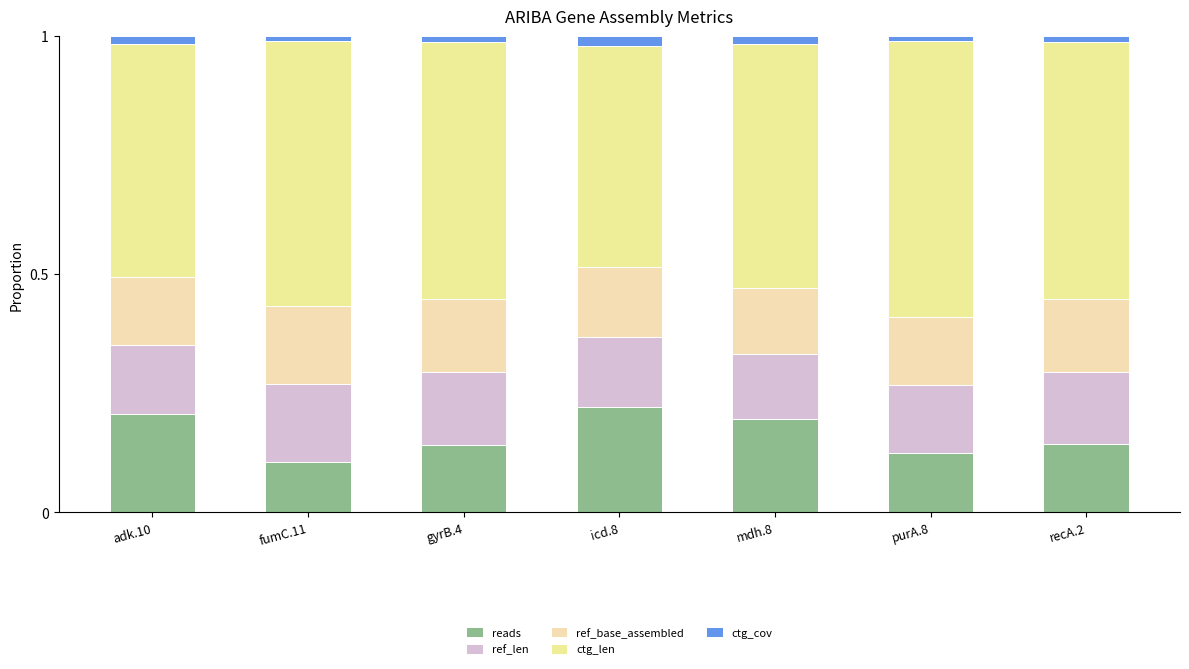

How many series are shown in this chart?

5